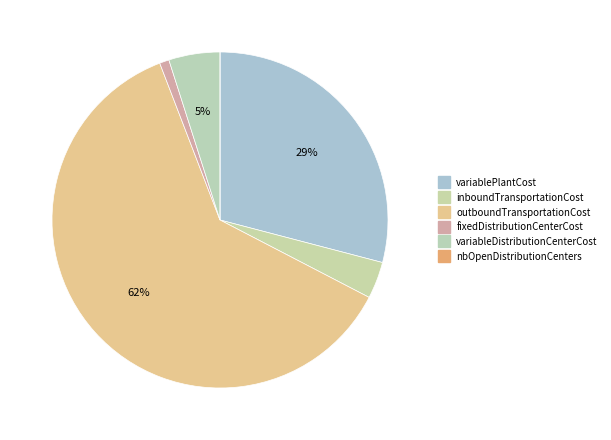

What is the ratio of the value at variablePlantCost to the value at nbOpenDistributionCenters?

15822450.0